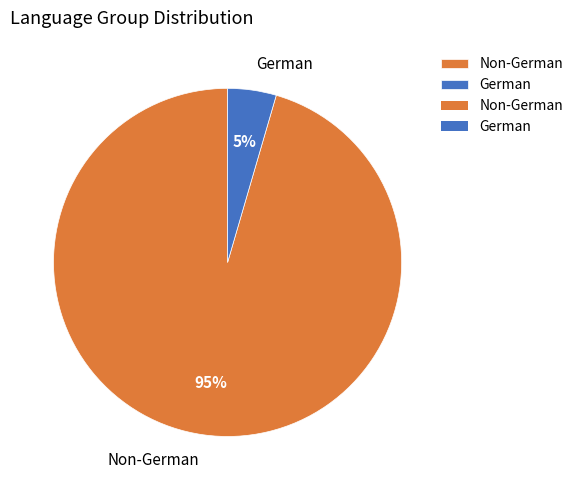

What is the largest slice in the pie chart?

Non-German